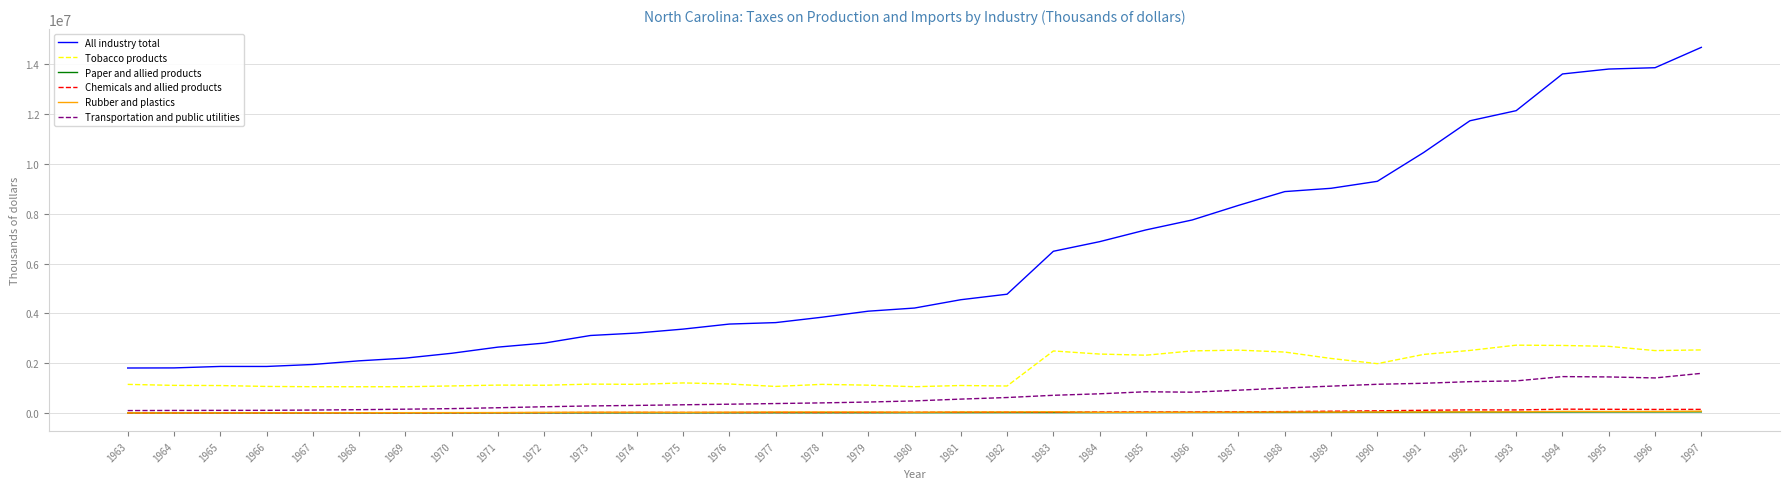

What are all the series names shown in the legend?

All industry total, Tobacco products, Paper and allied products, Chemicals and allied products, Rubber and plastics, Transportation and public utilities